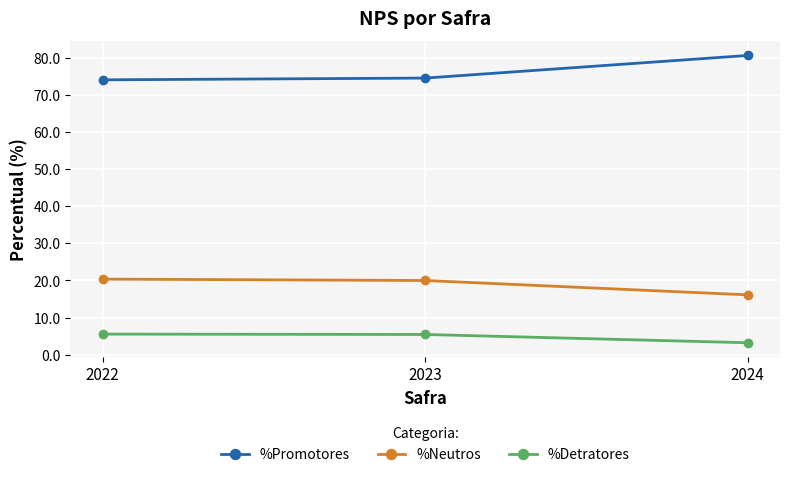

Is the value of %Neutros at 2024 greater than the value of %Promotores at 2022?

No